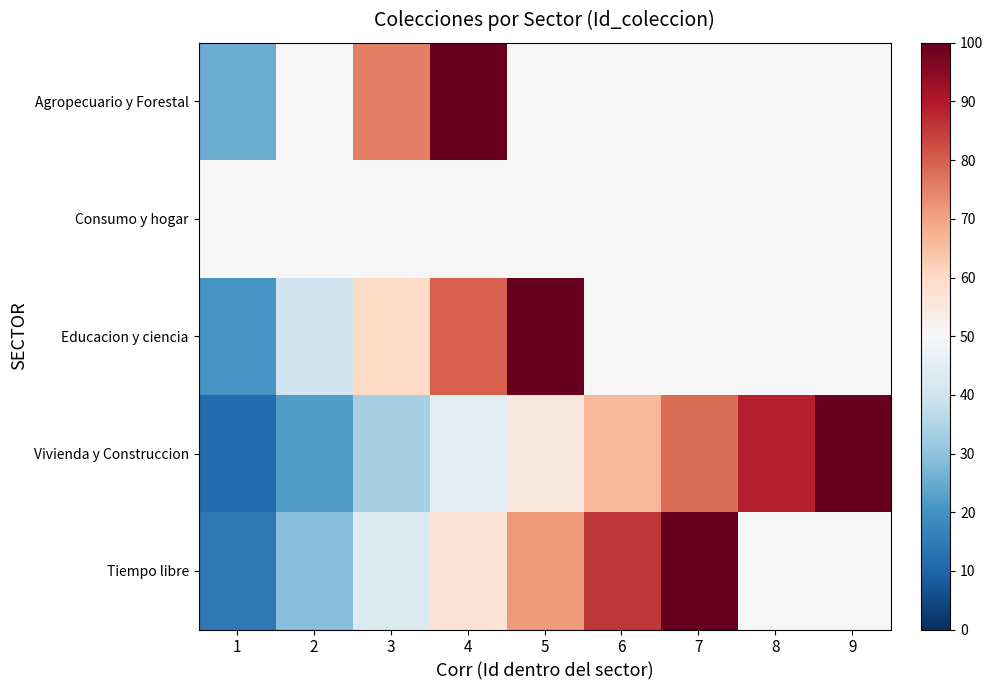

Between 2 and 8, which is larger?

2